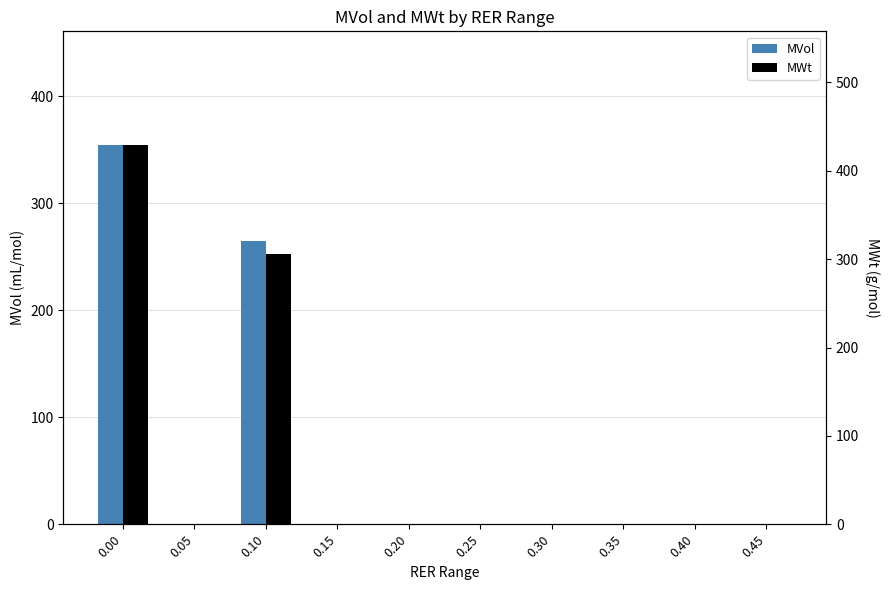

At 0.10, list the series in order from smallest to largest.

MVol, MWt